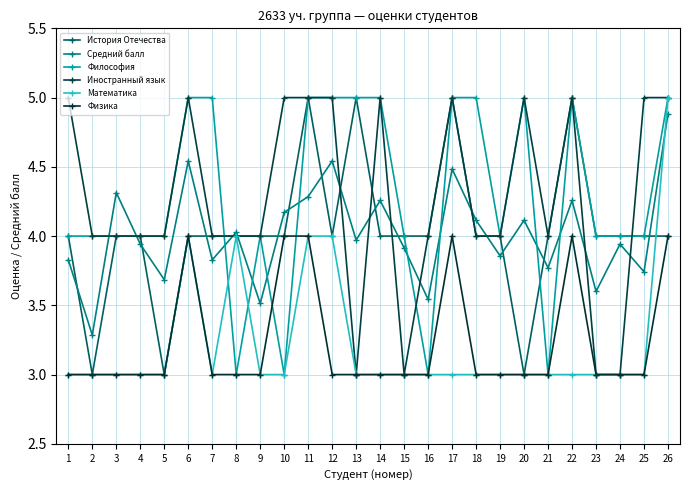

How many data points does each series have?

26